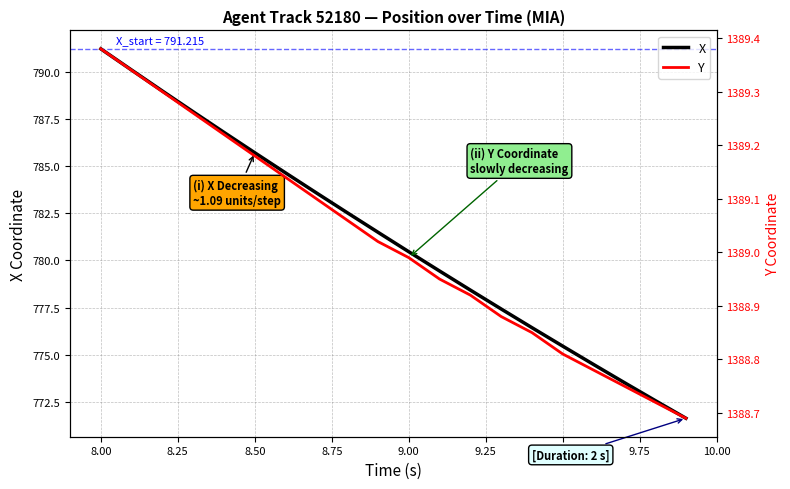

Which series has the widest spread of values?

X